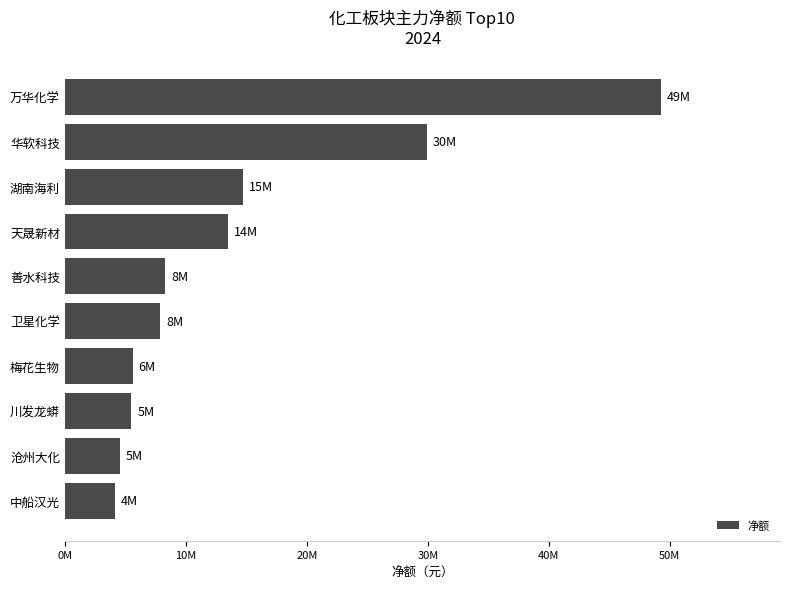

Does the chart contain stacked bars?

No